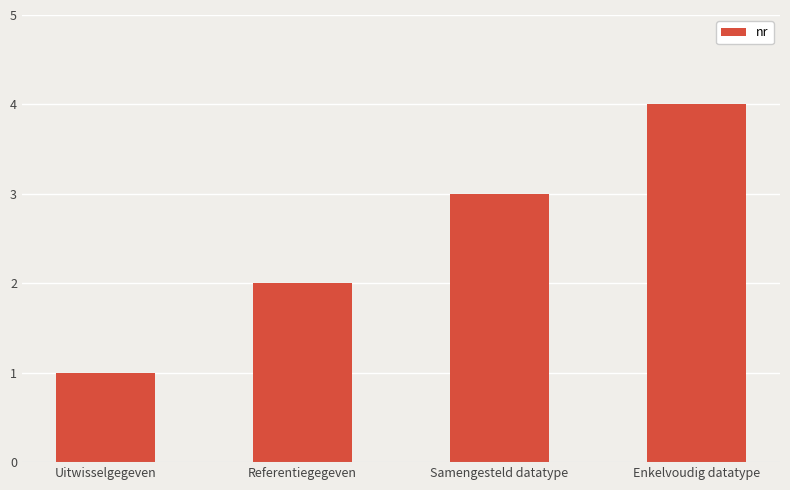

Reading left to right, what are all the values shown in this chart?

Uitwisselgegeven=1	Referentiegegeven=2	Samengesteld datatype=3	Enkelvoudig datatype=4